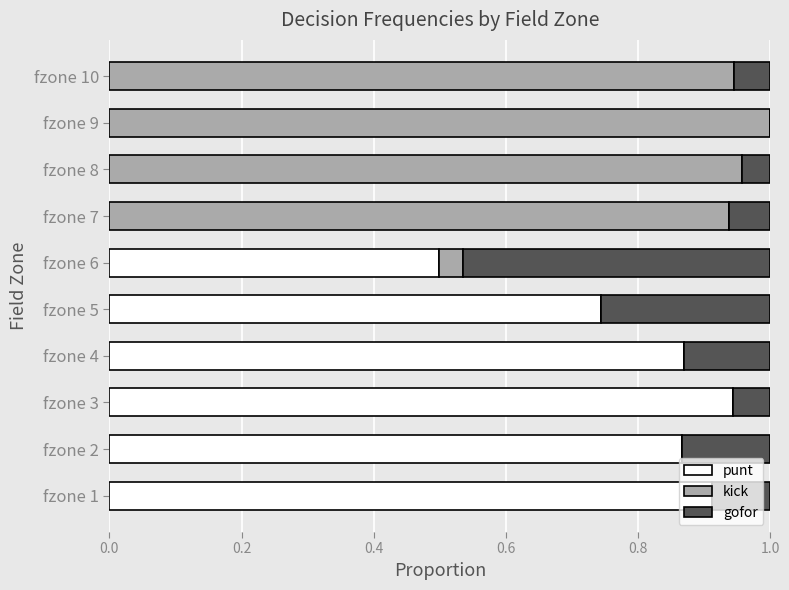

The value of punt at fzone 3 is 0.4. True or false?

False